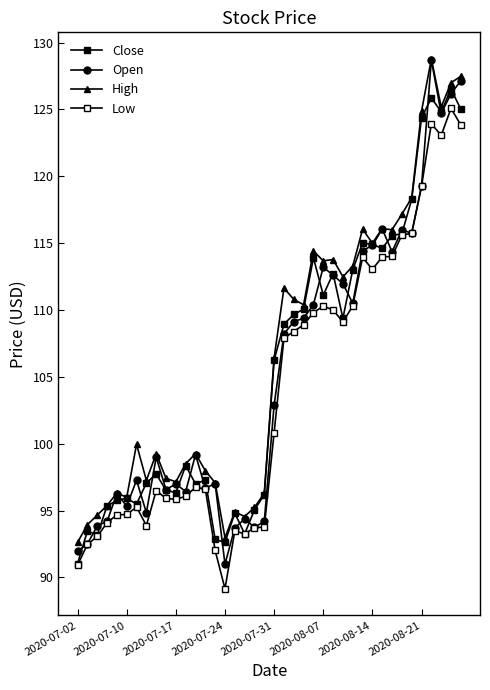

How many data points in High are less than 106?

20